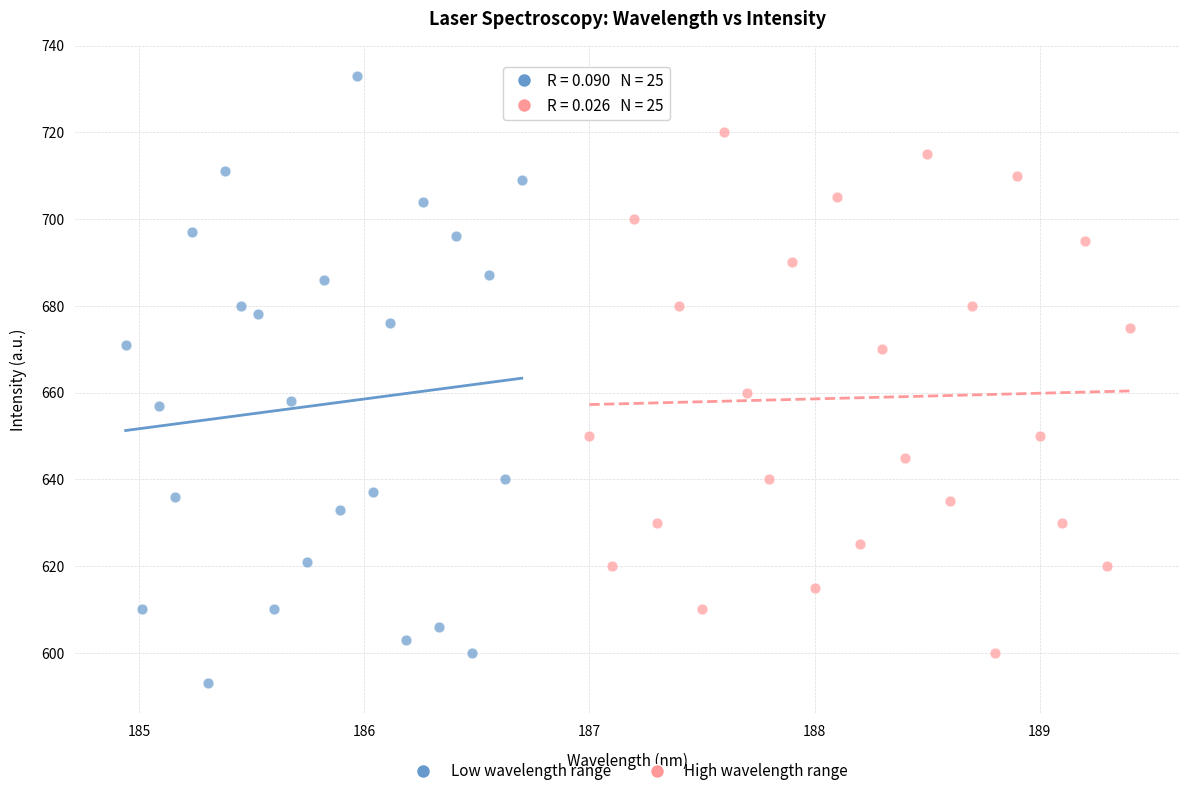

Which series contains the lowest Y value?

Low wavelength range